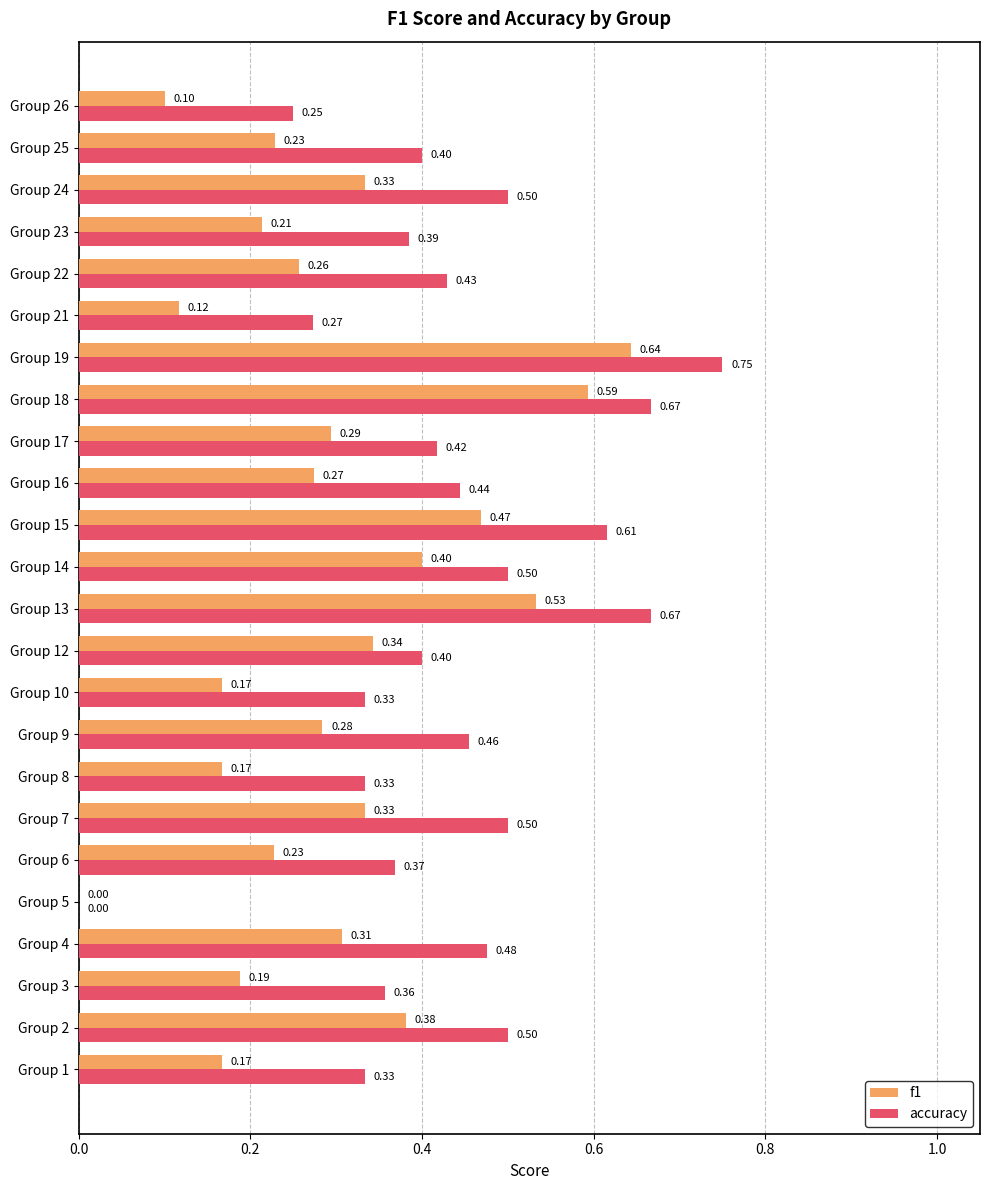

Count the accuracy values in the range 0 to 1.

24